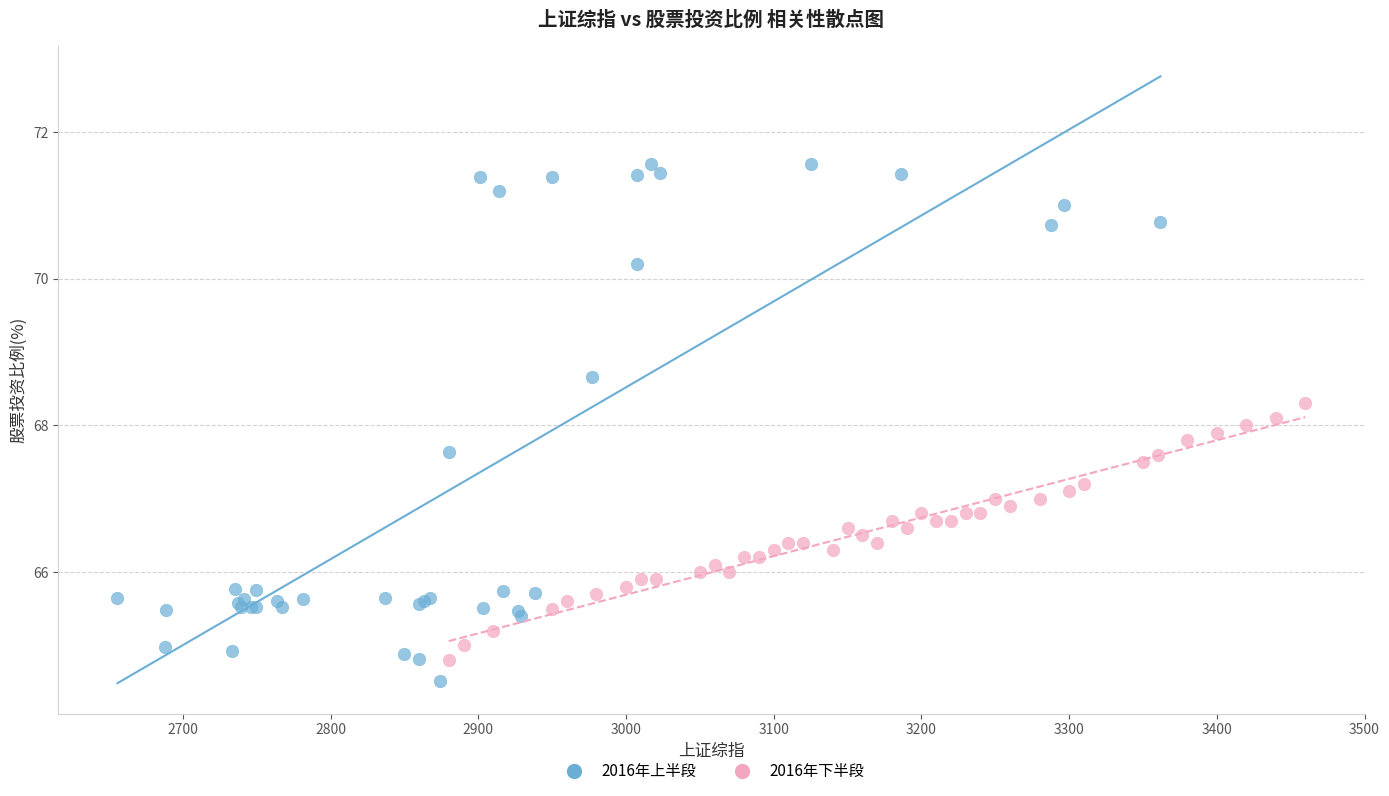

What are all the series names shown in the legend?

2016年上半段, 2016年下半段